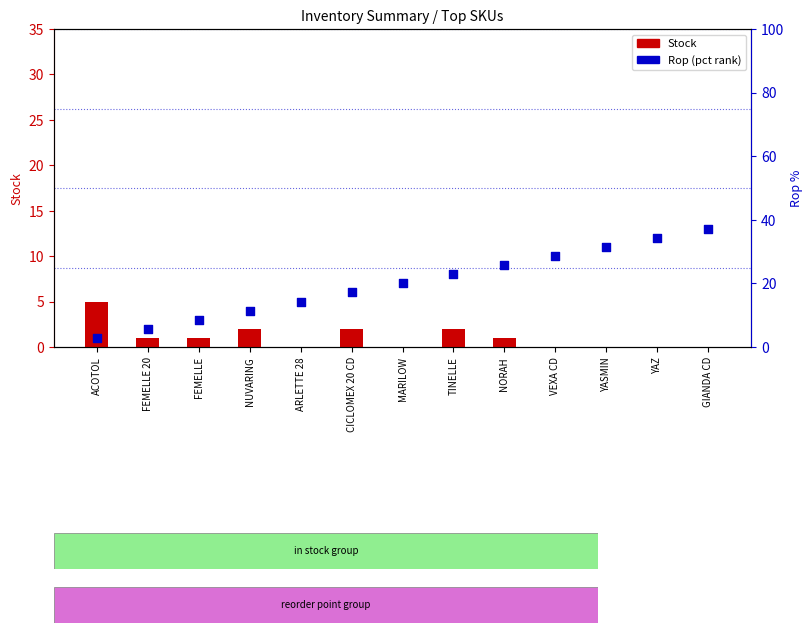

Which series contains the lowest Y value?

Stock